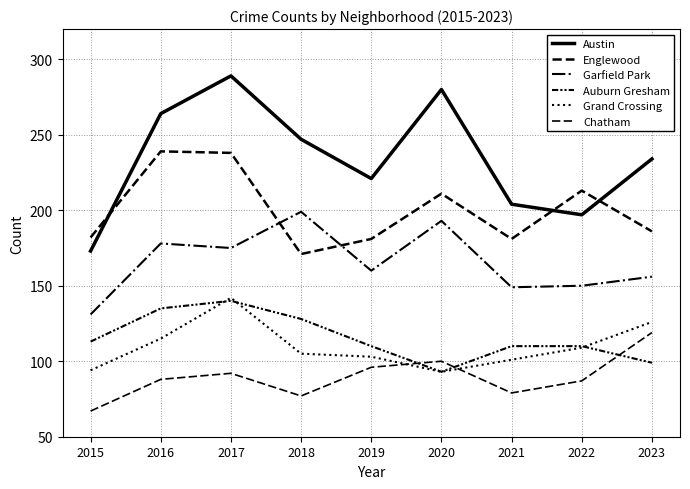

True or false: Chatham has more than 2 interior local peaks.

False